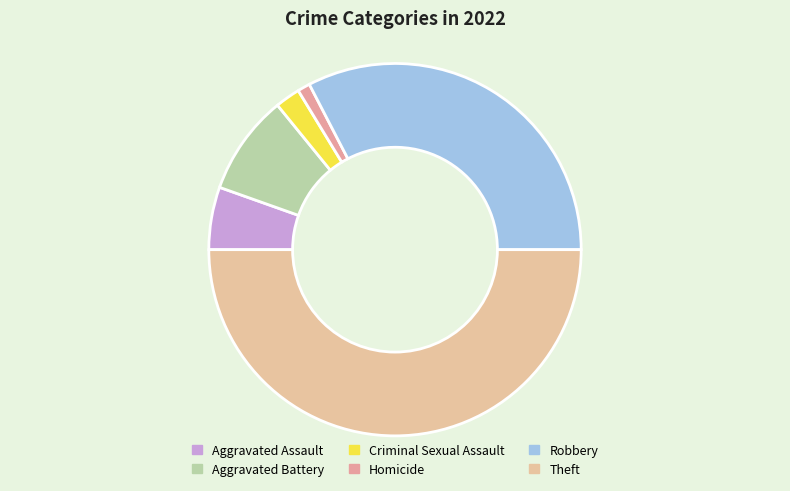

Does Robbery represent more than half of the total?

No